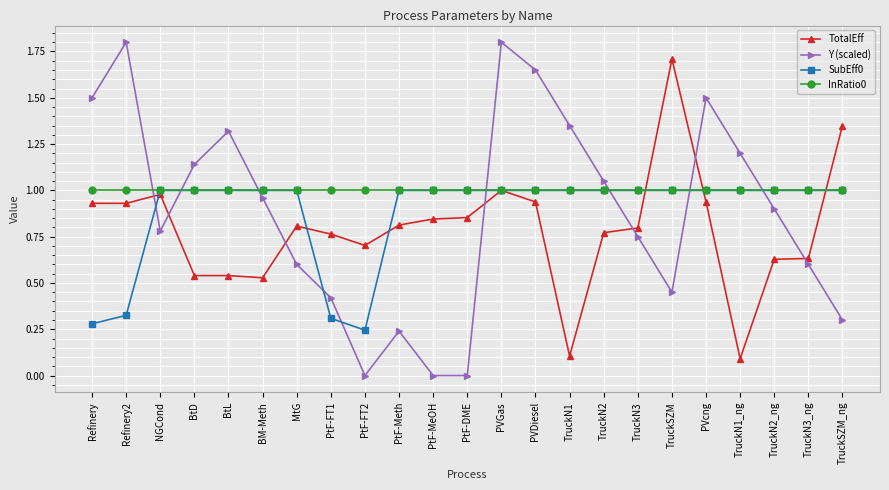

Between BM-Meth and PtF-FT1, which series saw the biggest shift?

SubEff0